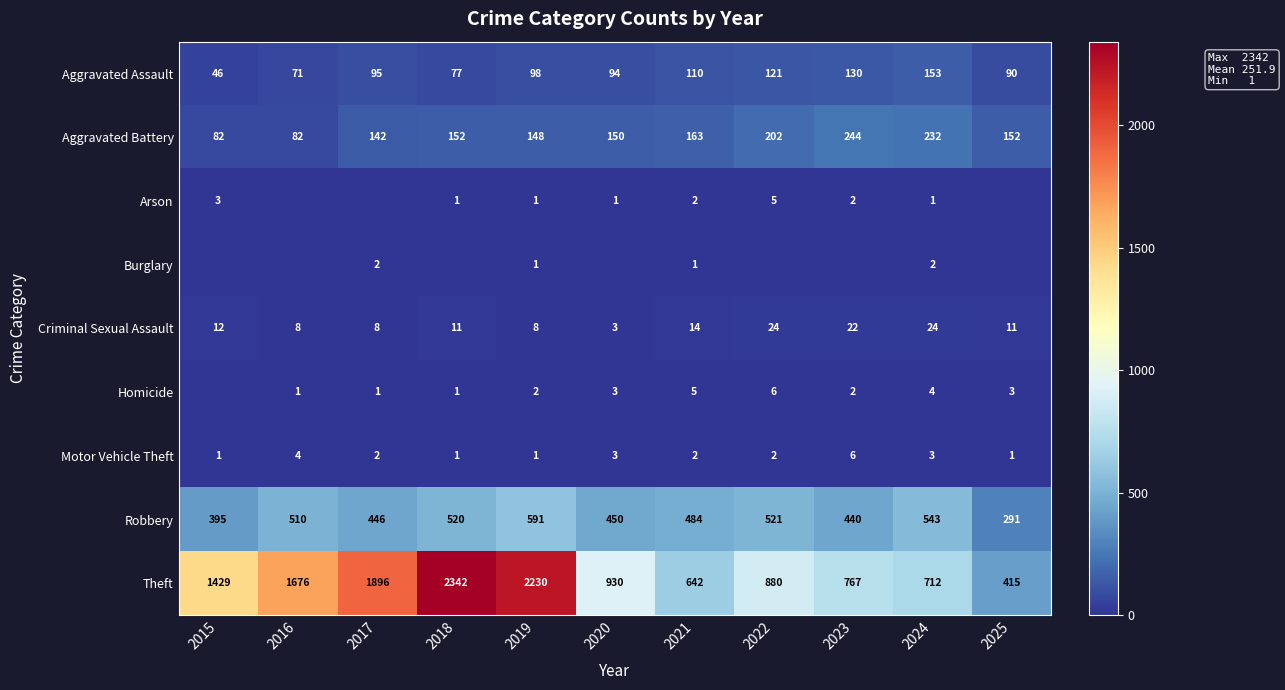

What is the difference between the Aggravated Battery values at 2023 and 2021?

81